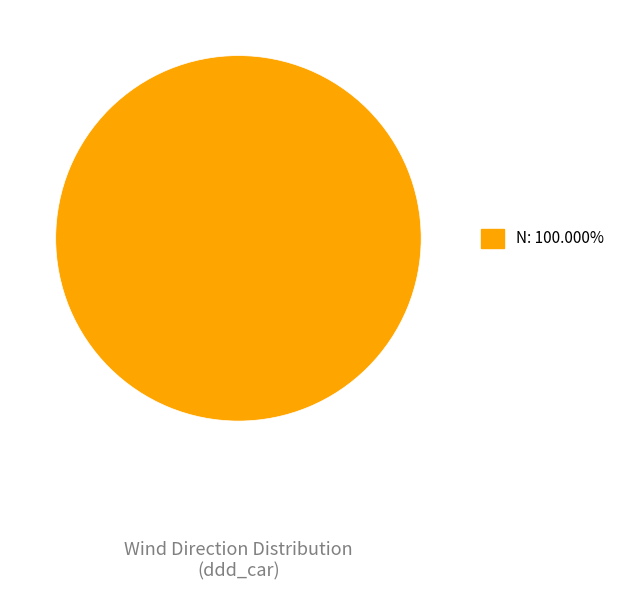

Is there any slice that represents more than half of the pie?

Yes